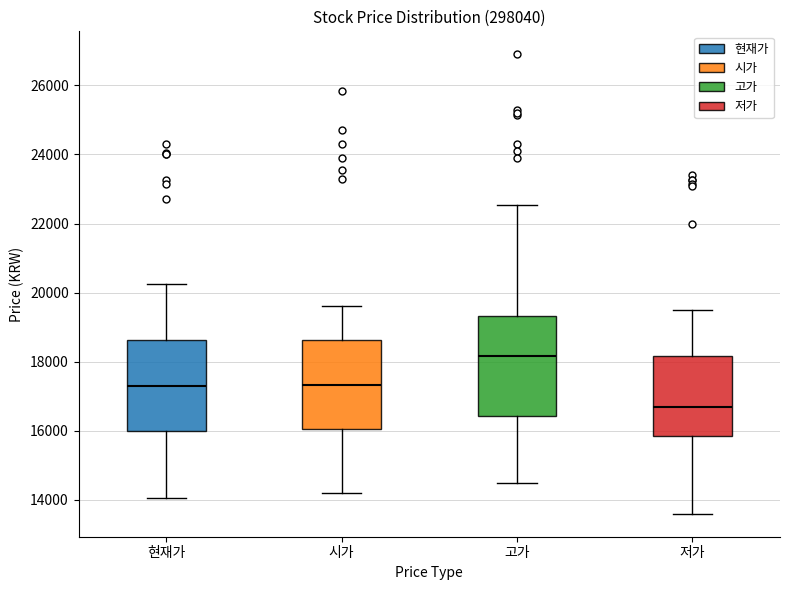

Reading left to right, read every box against the y-axis: the position of its median line, the range the box covers, and the ends of its whiskers. The values are not printed on the chart, so give them approximately, as read against the axis.

현재가: median 17400, box 16000 to 18600, whiskers 14000 to 20200
시가: median 17400, box 16000 to 18600, whiskers 14200 to 19600
고가: median 18200, box 16400 to 19400, whiskers 14600 to 22600
저가: median 16800, box 15800 to 18200, whiskers 13600 to 19600